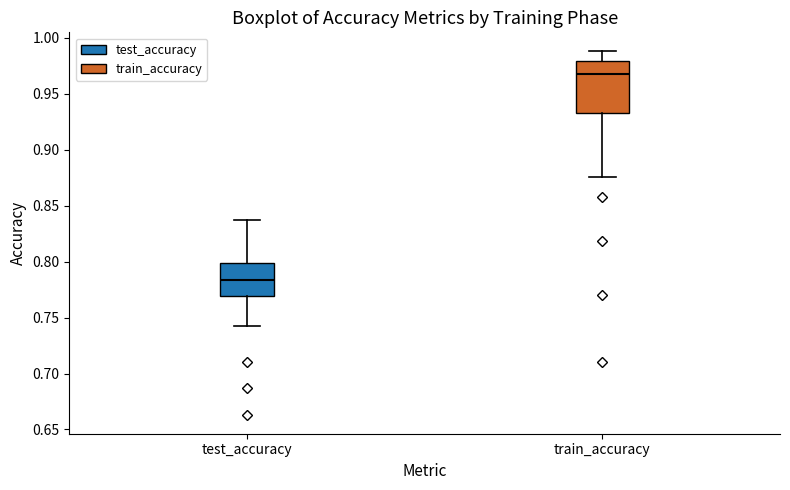

Reading left to right, transcribe this box plot: for each box, give where its median line is, the range the box spans, and where its two whiskers end, as read against the y-axis. The values are not printed on the chart, so give them approximately, as read against the axis.

test_accuracy: median 0.785, box 0.770 to 0.800, whiskers 0.745 to 0.840
train_accuracy: median 0.970, box 0.935 to 0.980, whiskers 0.875 to 0.990